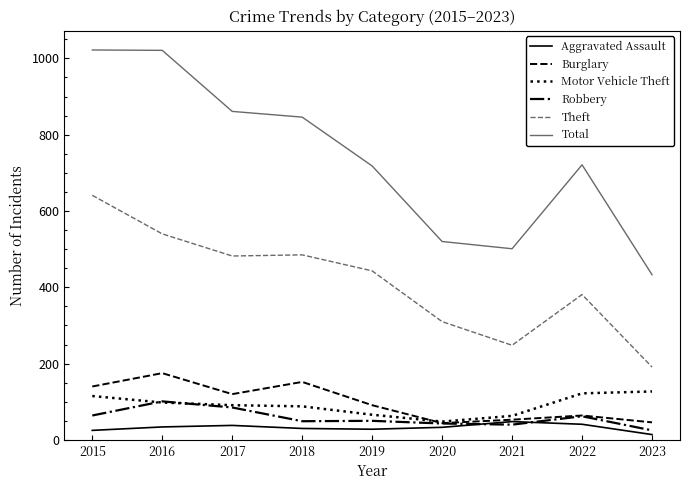

Is it true that Aggravated Assault equals 38 at 2017?

True